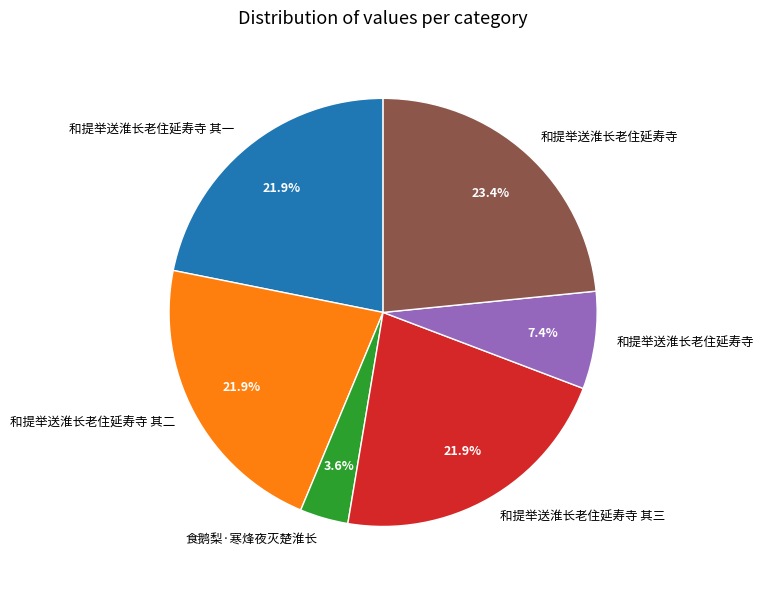

To the nearest percent, what is the average slice percentage?

17%